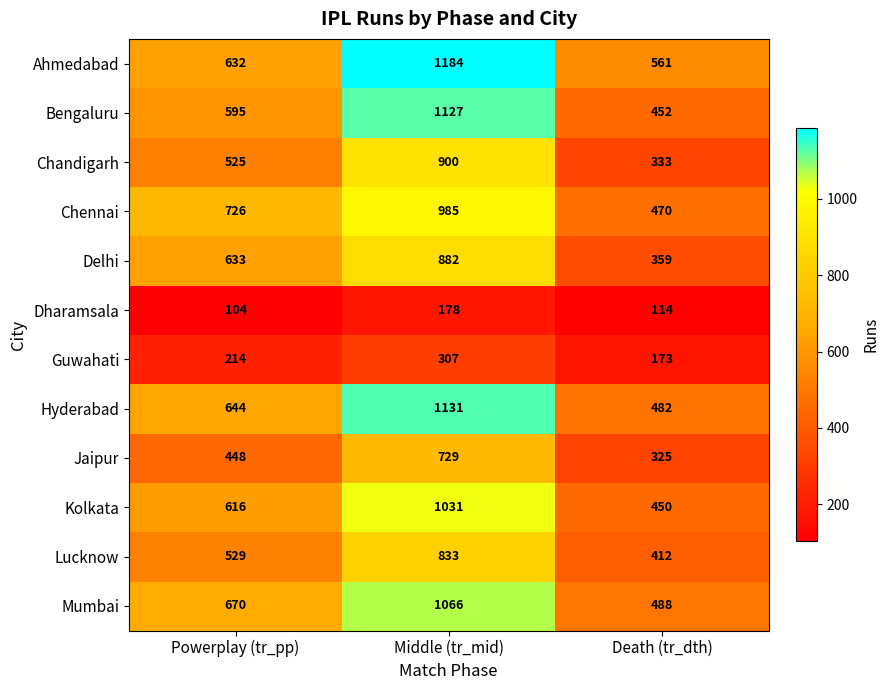

Which series has the widest spread of values?

Bengaluru